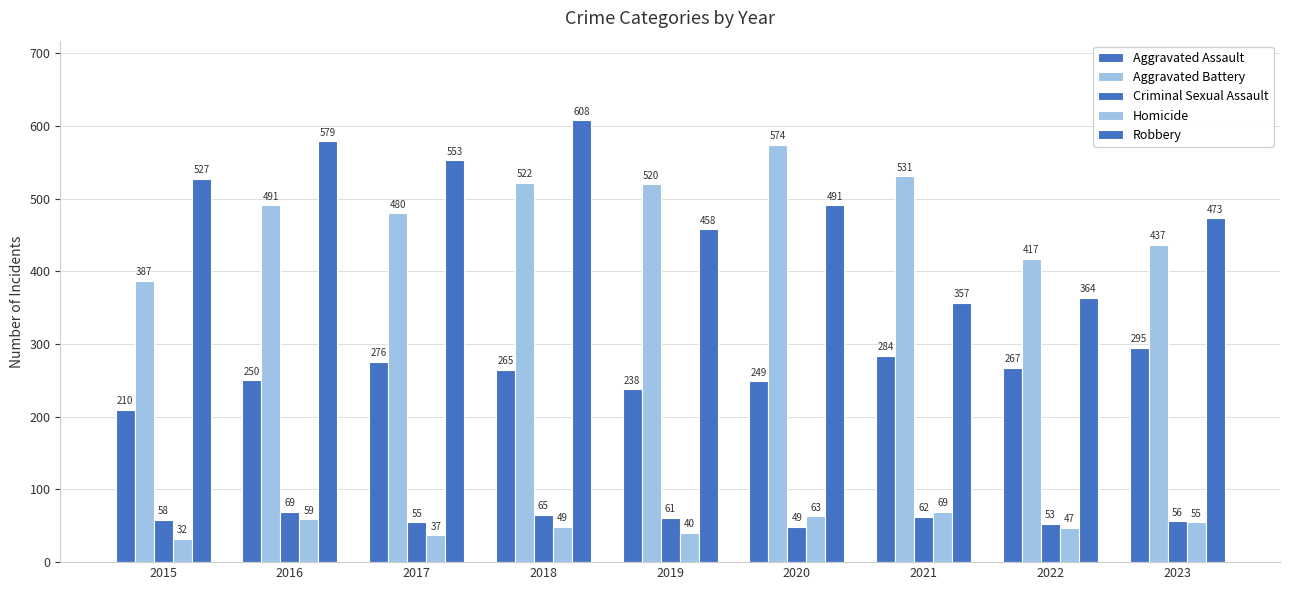

The value of Criminal Sexual Assault at 2016 is 46. True or false?

False